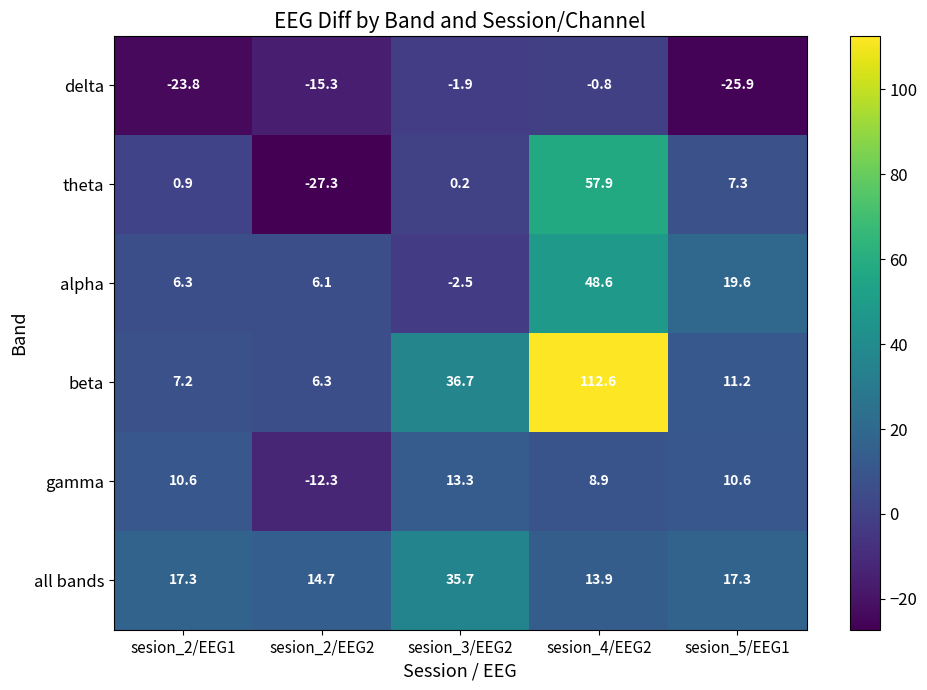

Read the gamma value at sesion_3/EEG2.

13.3